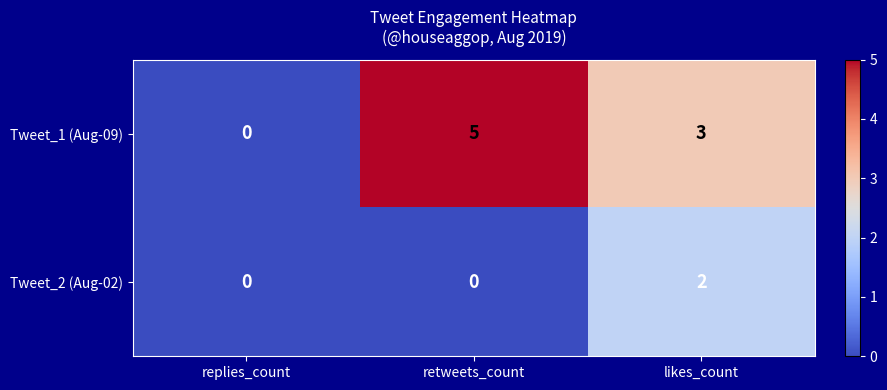

How many Tweet_1 (Aug-09) values are between 0 and 5?

3